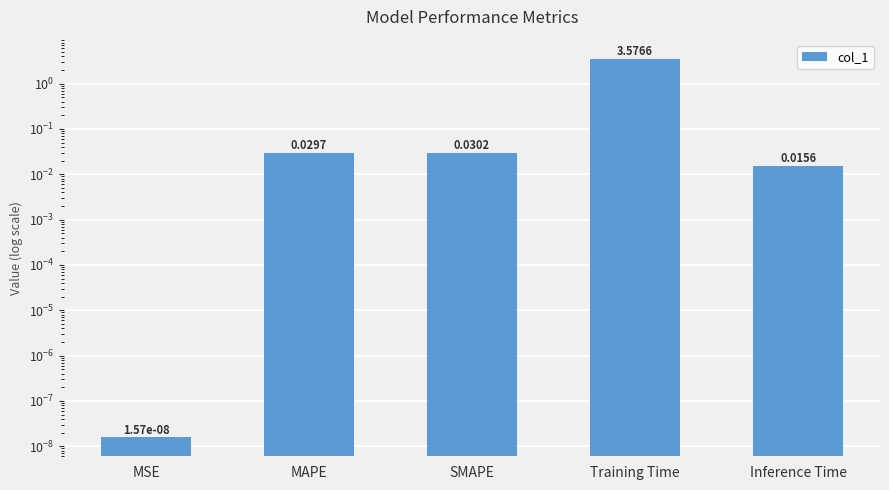

The chart shows a value of 3.6 at Training Time. True or false?

True